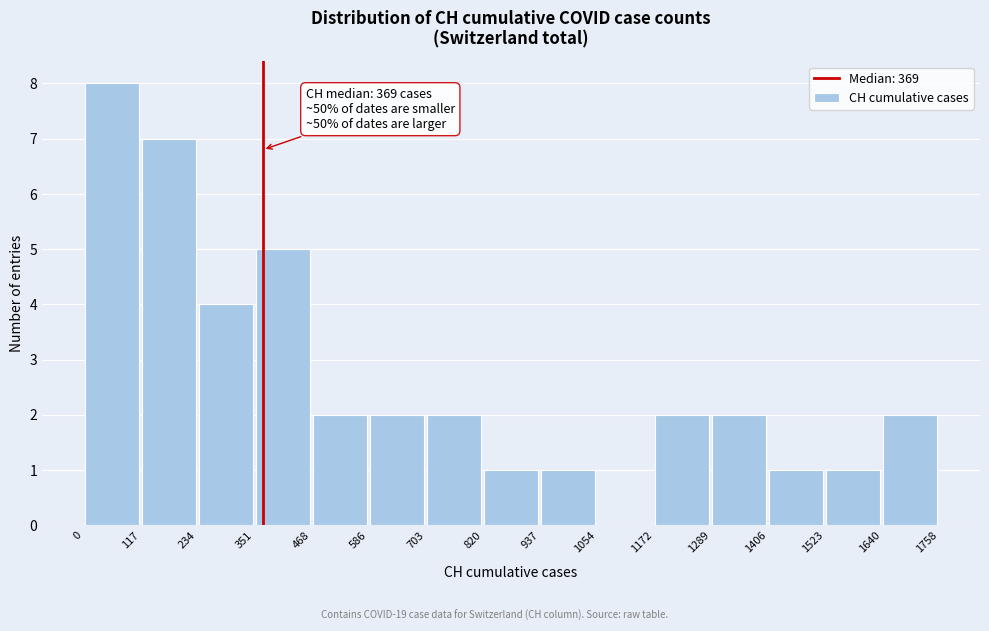

Over which range of the x-axis is the bar tallest?

0 to 117